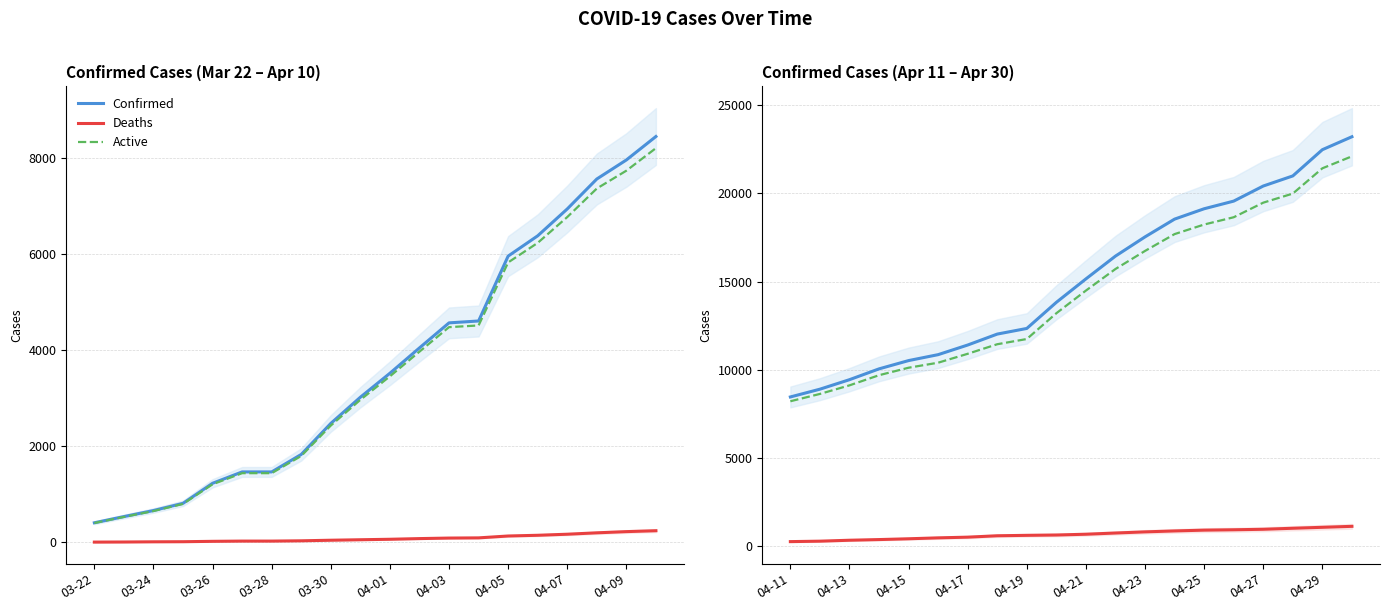

How many data points in Confirmed are above 15153?

9